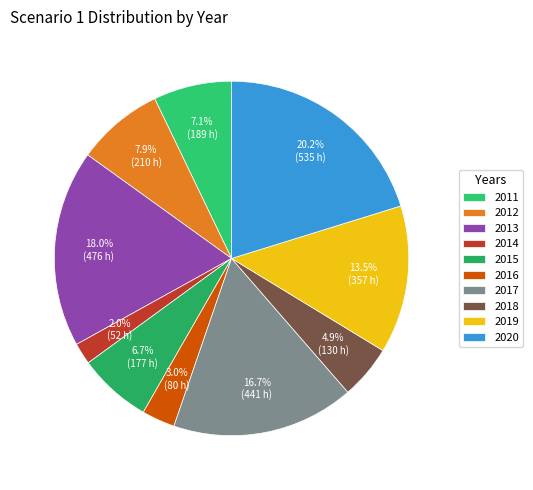

Rank the categories by value from lowest to highest.

2014, 2016, 2018, 2015, 2011, 2012, 2019, 2017, 2013, 2020